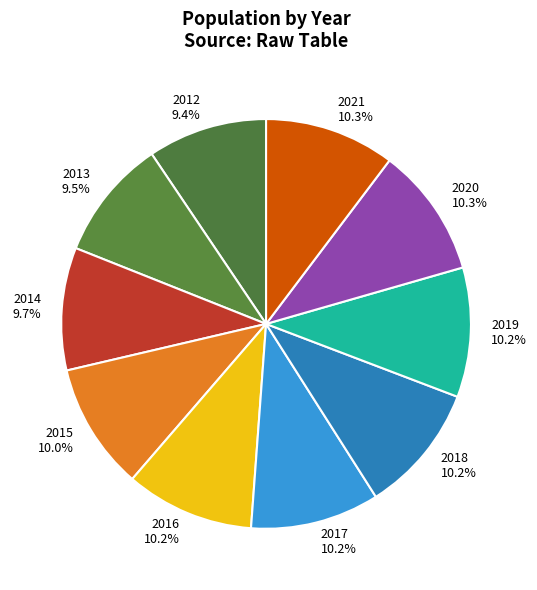

Do 2014 and 2012 together represent more than half of the pie?

No